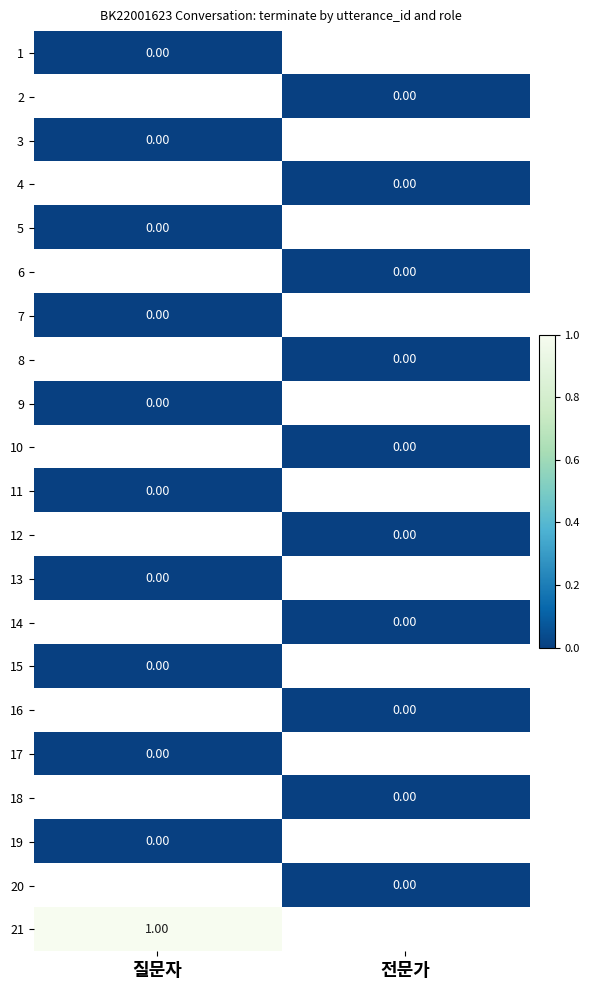

Is the value of 7 at 질문자 greater than the value of 21 at 전문가?

No